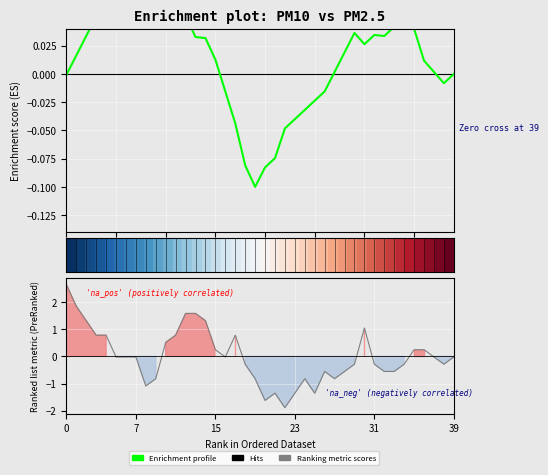

Is the value of Enrichment profile at 8 greater than the value of Ranking metric scores at 10?

No